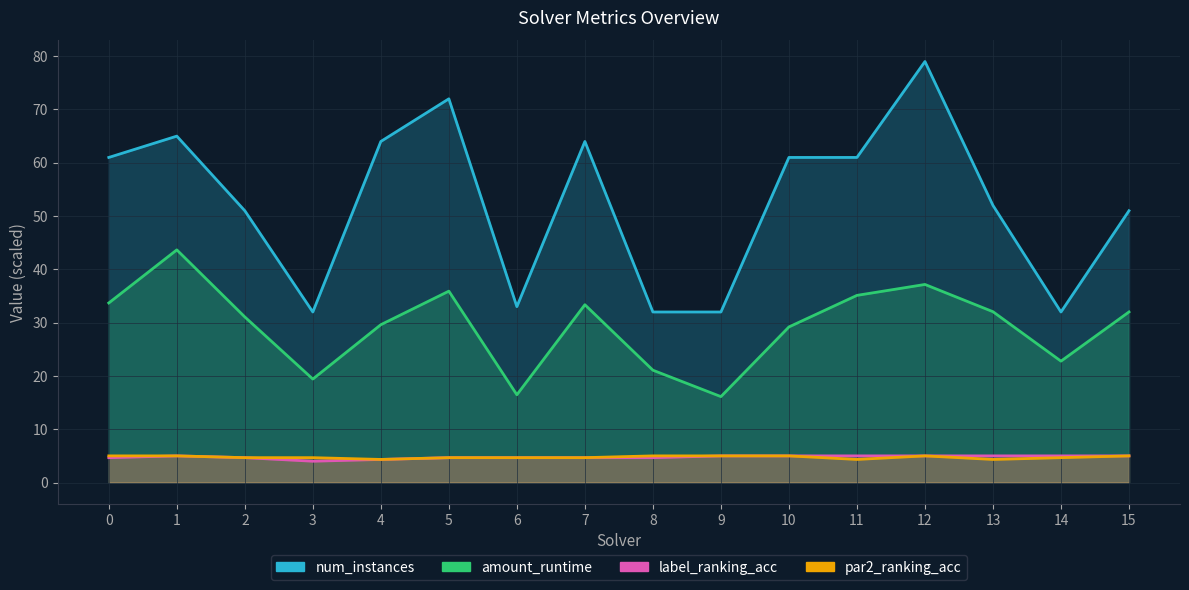

What is the difference between the num_instances values at 12 and 7?

15.0